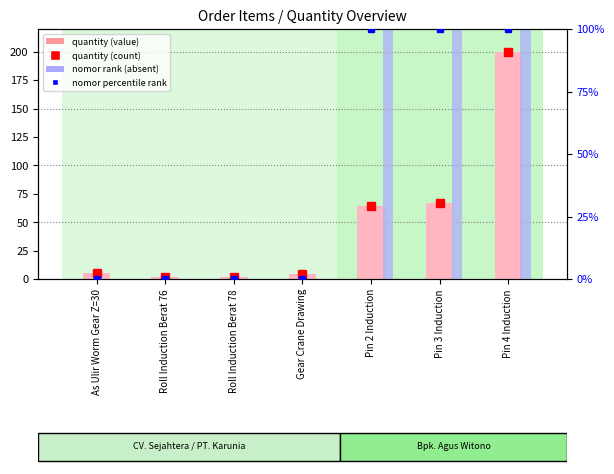

At how many categories does at least one series exceed 22?

3